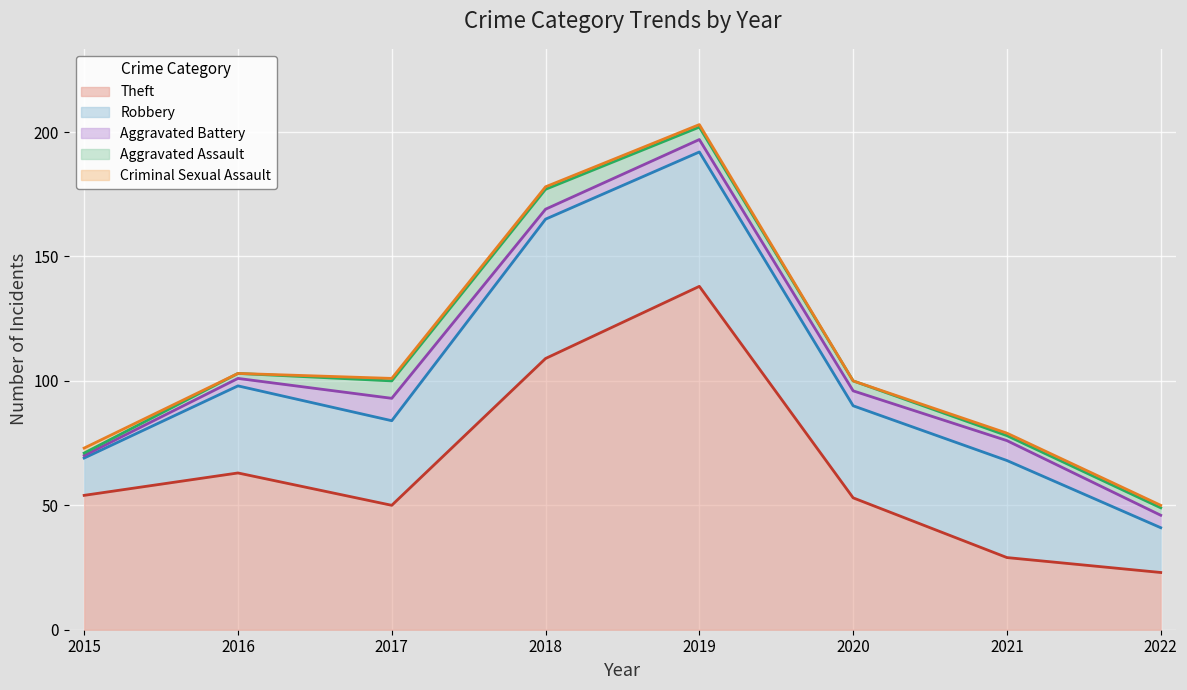

Which series has the largest total across all categories?

Theft